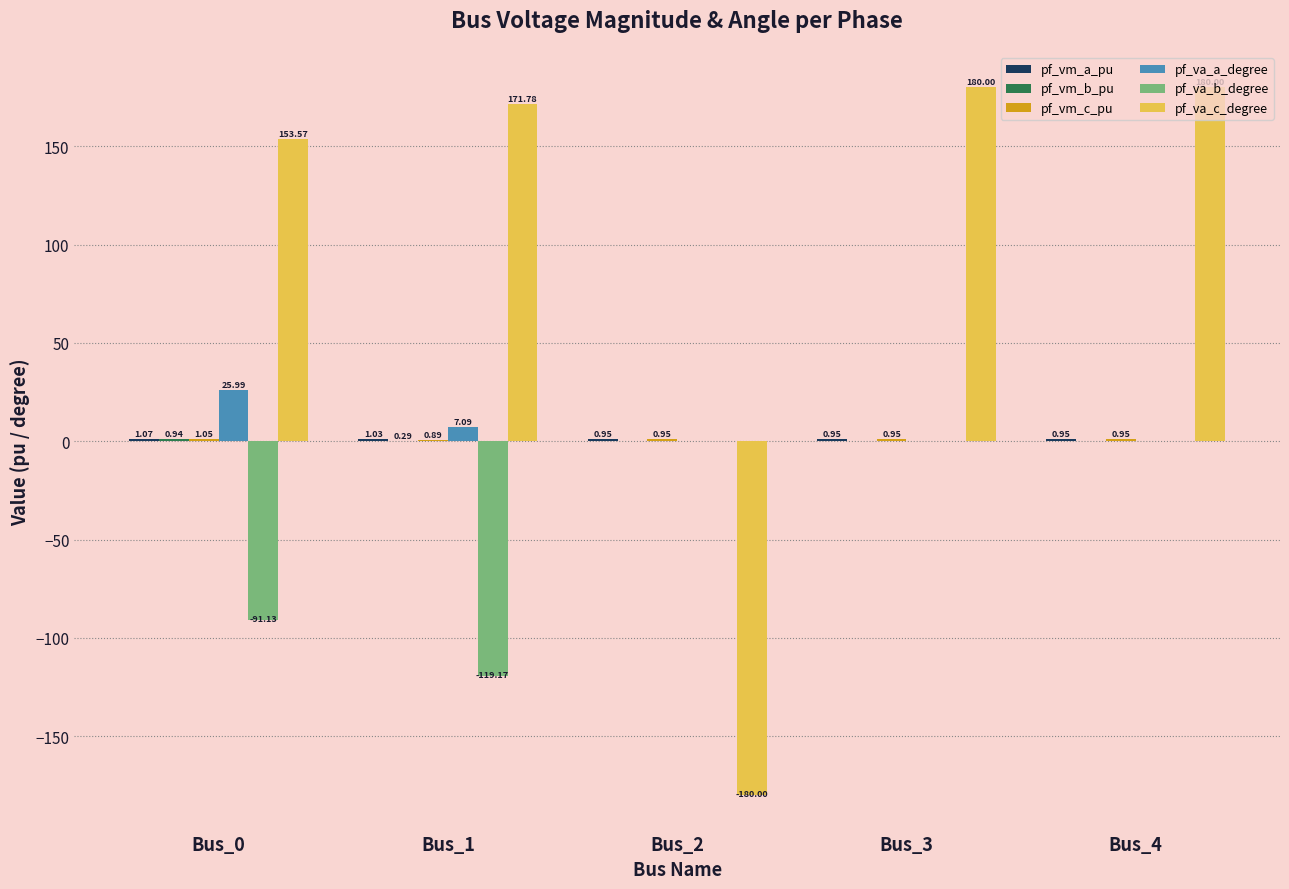

Which series changed the most between Bus_1 and Bus_2?

pf_va_c_degree